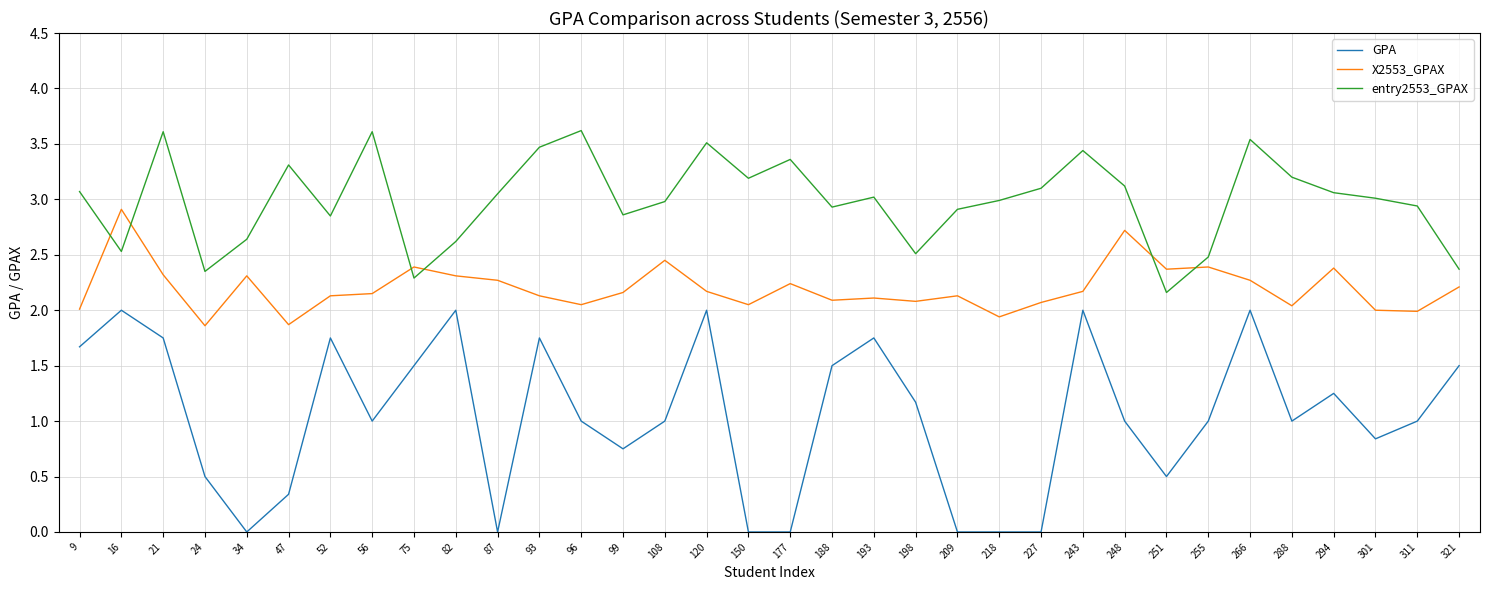

What is the maximum value shown in the chart?

3.6